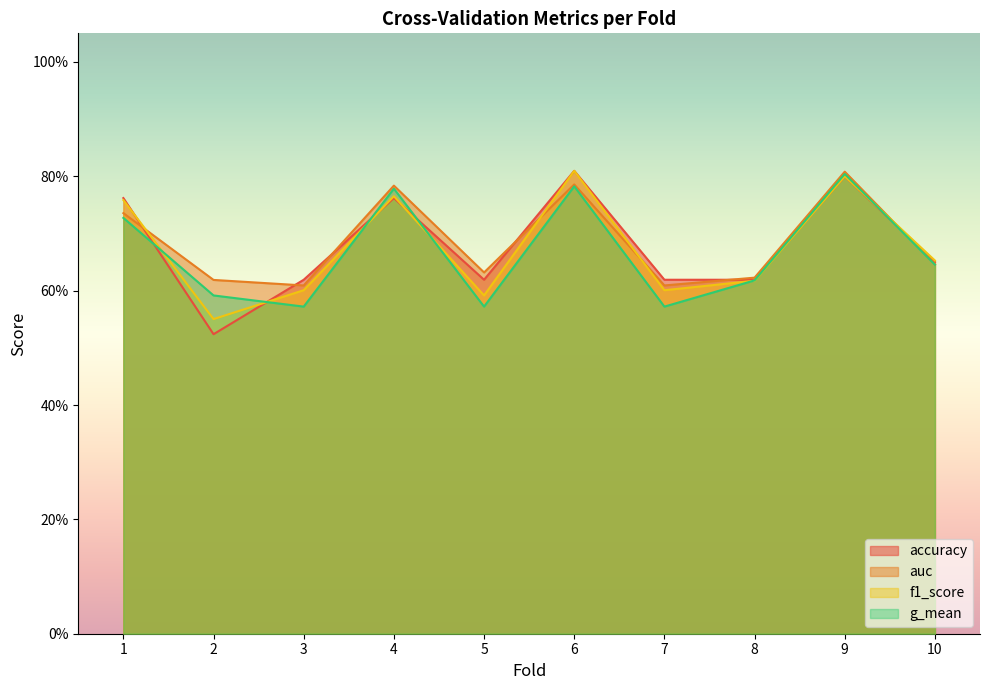

What is the value of the accuracy point at the 6th from the left?

0.8